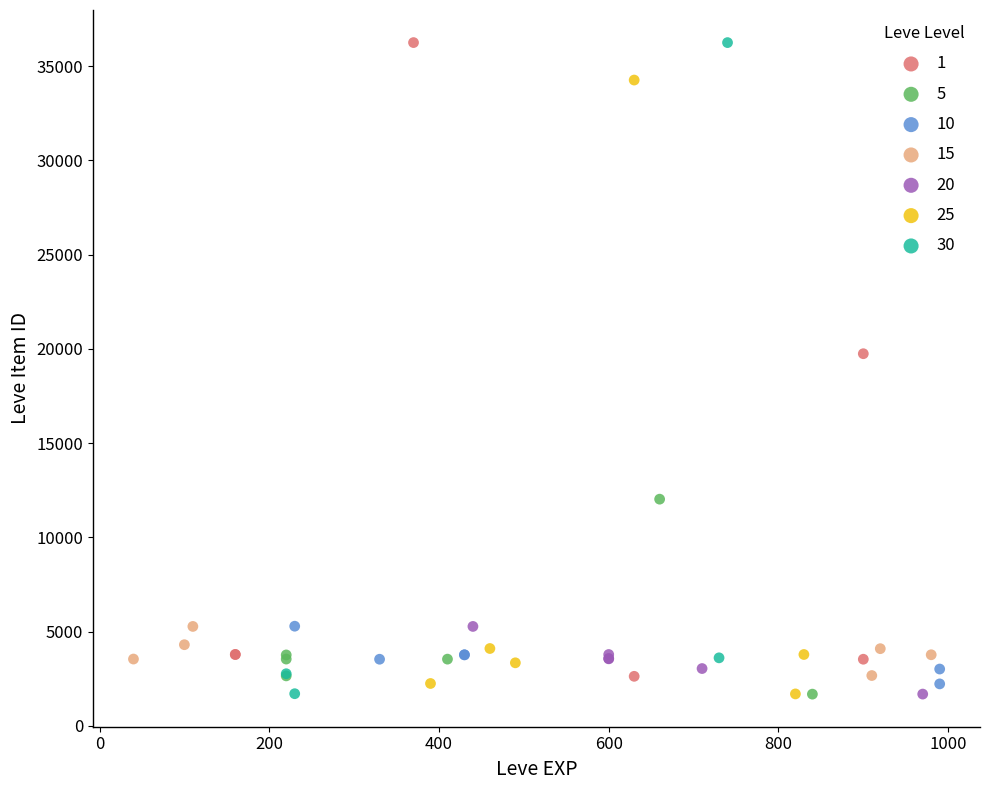

What are all the series names shown in the legend?

1, 5, 10, 15, 20, 25, 30